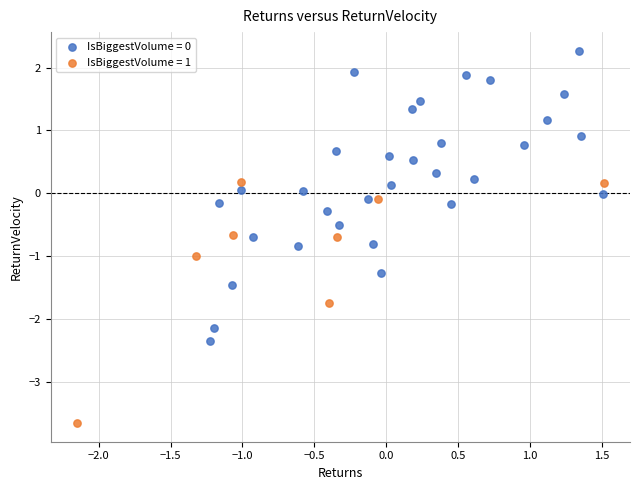

Which series contains the lowest Y value?

IsBiggestVolume = 1